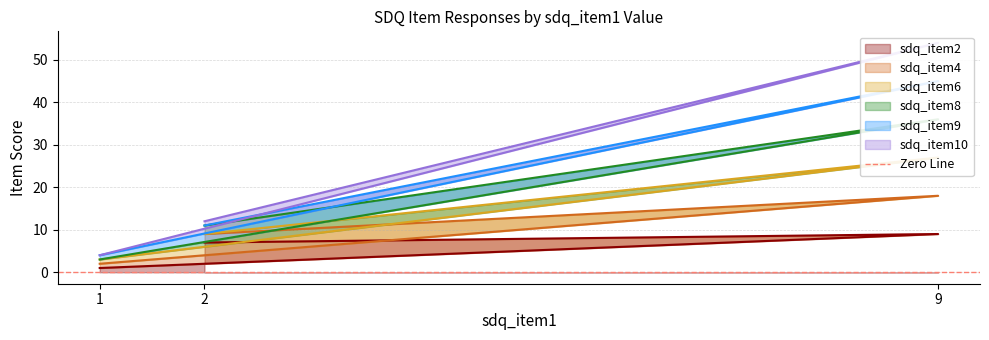

What position from the left is 9?

2